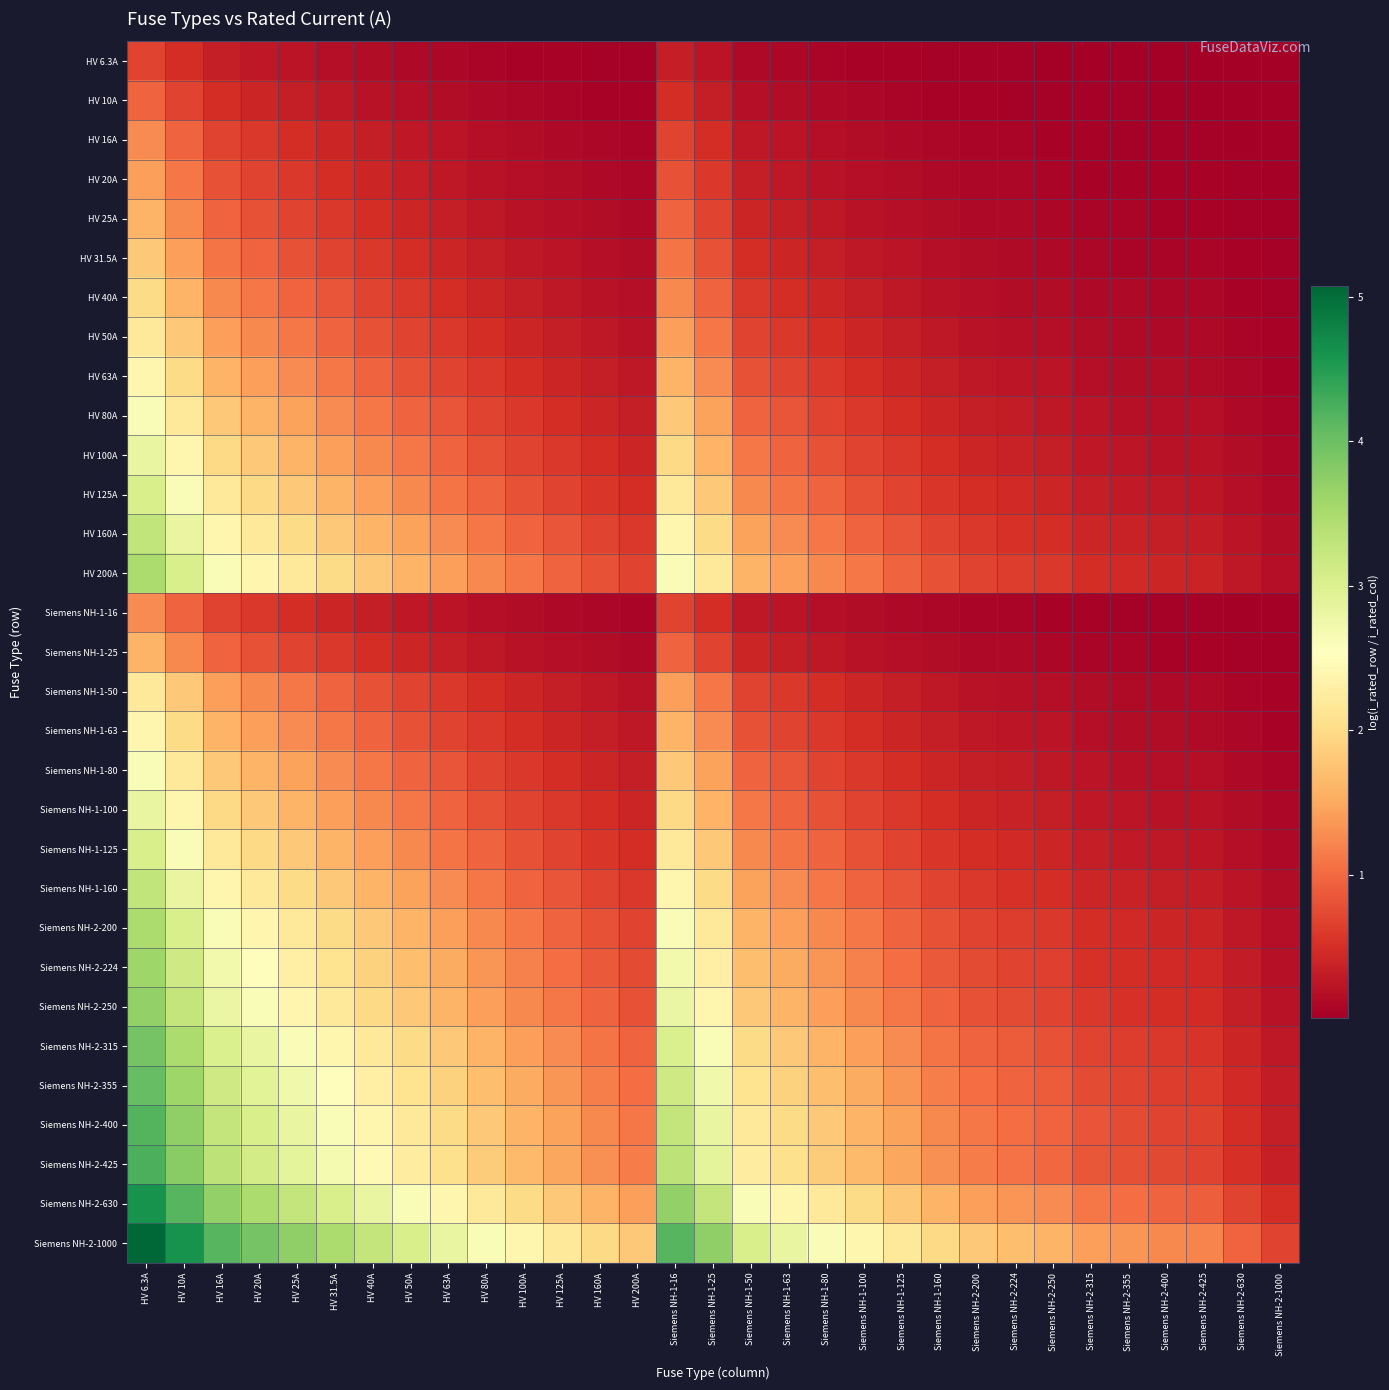

How many data points does each series have?

31